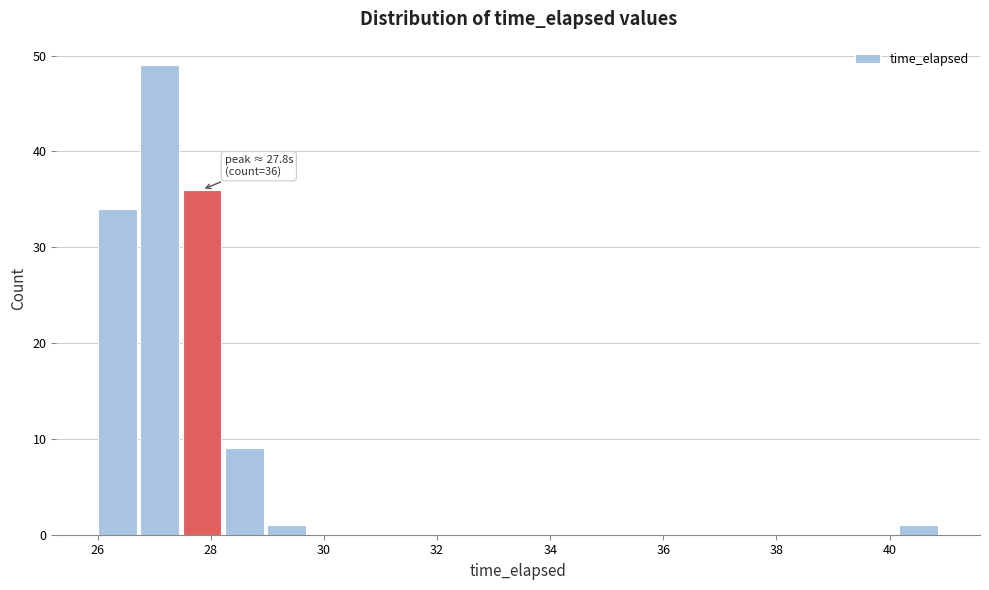

Around what value on the x-axis is the tallest bar? Give the approximate position of its centre, as read against the axis.

27.0